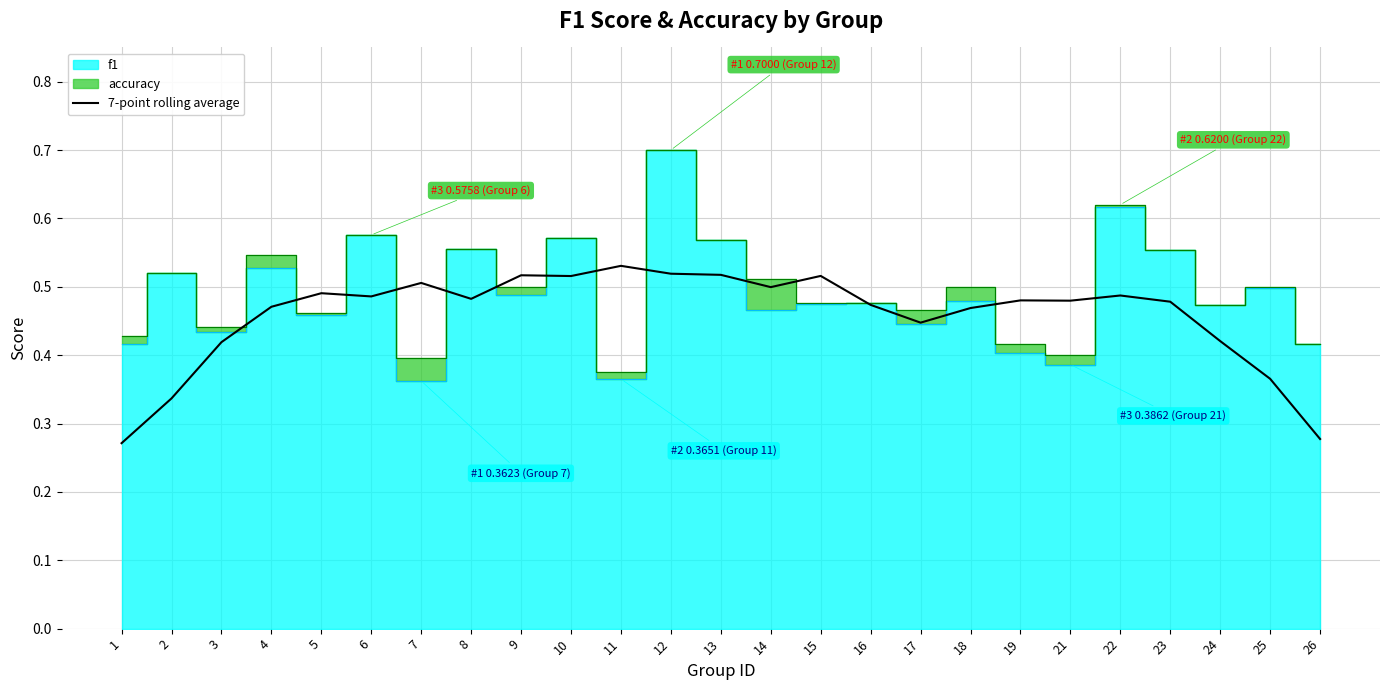

What is the smallest value displayed?

0.3